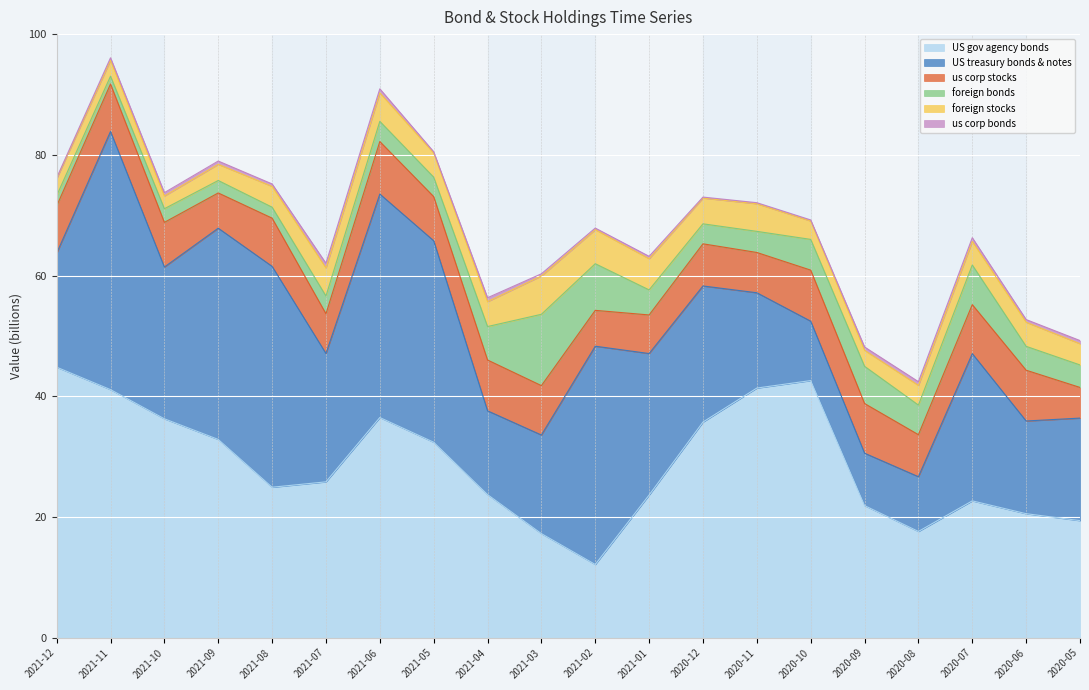

The foreign stocks series shows 2.0 at 2021-04. True or false?

False